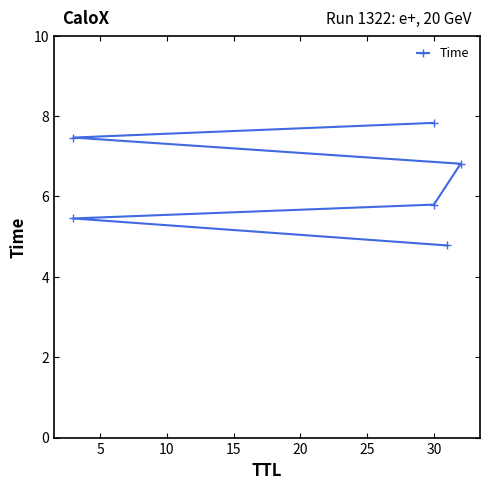

What is the difference between the values at 10 and 20?

1.7